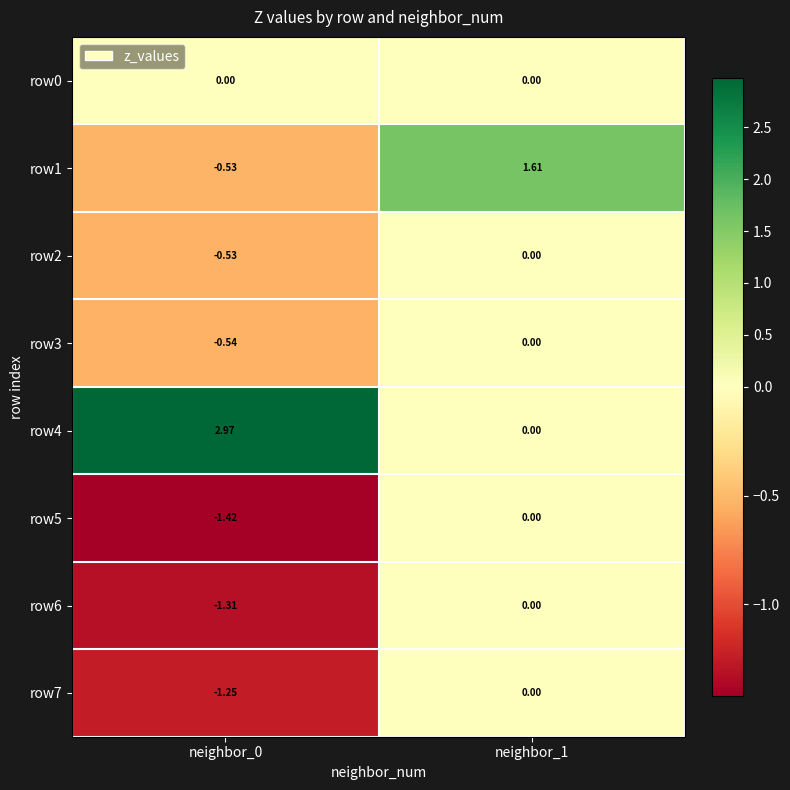

Is the value of row1 at neighbor_0 greater than the value of row7 at neighbor_1?

No